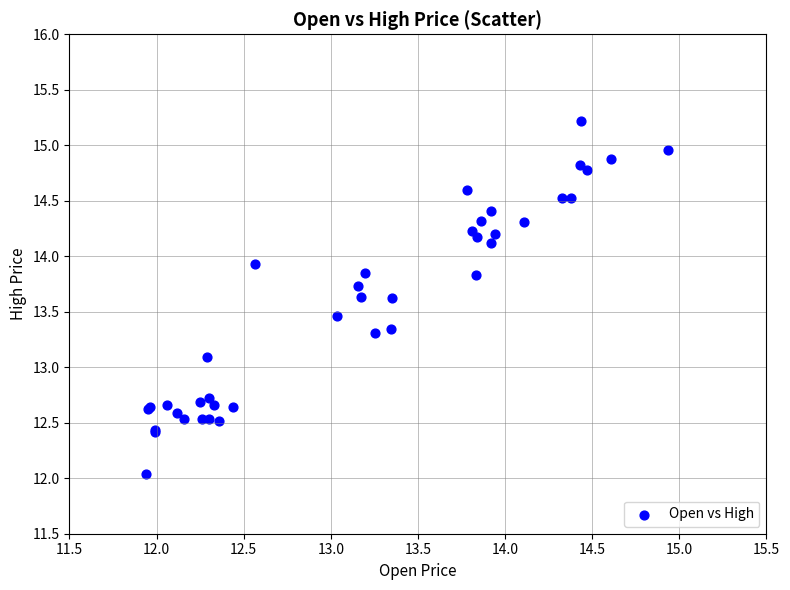

What Y value in the scatter plot is closest to 13?

13.1